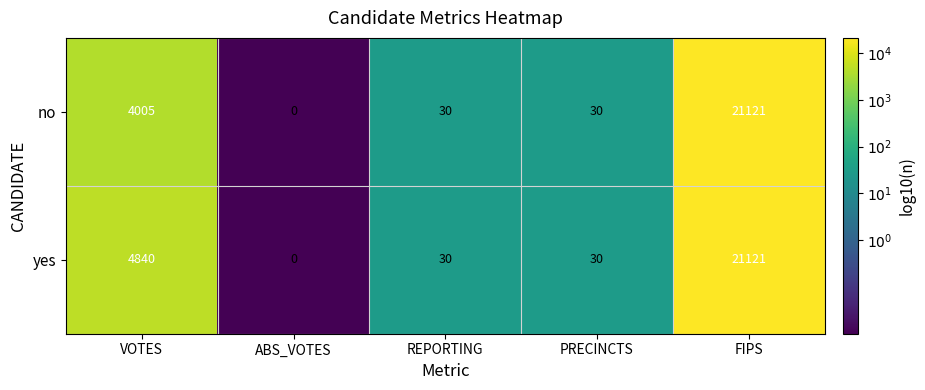

Reading left to right, list all the values displayed in this chart.

no: VOTES=4005	ABS_VOTES=0	REPORTING=30	PRECINCTS=30	FIPS=21121
yes: VOTES=4840	ABS_VOTES=0	REPORTING=30	PRECINCTS=30	FIPS=21121